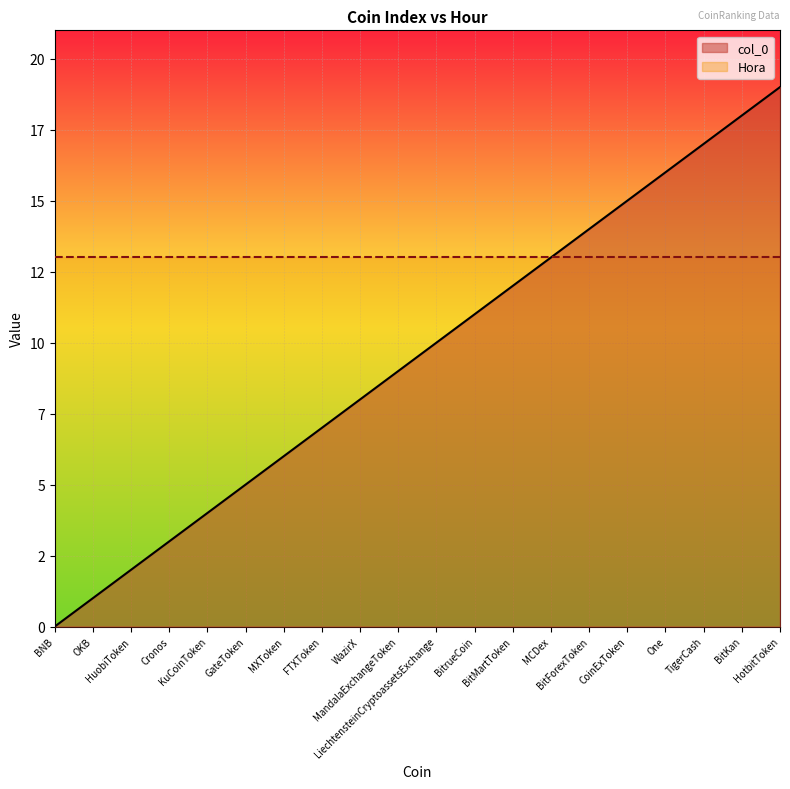

List the labels in order of value, largest first.

HotbitToken, BitKan, TigerCash, One, CoinExToken, BitForexToken, MCDex, BitMartToken, BitrueCoin, LiechtensteinCryptoassetsExchange, MandalaExchangeToken, WazirX, FTXToken, MXToken, GateToken, KuCoinToken, Cronos, HuobiToken, OKB, BNB